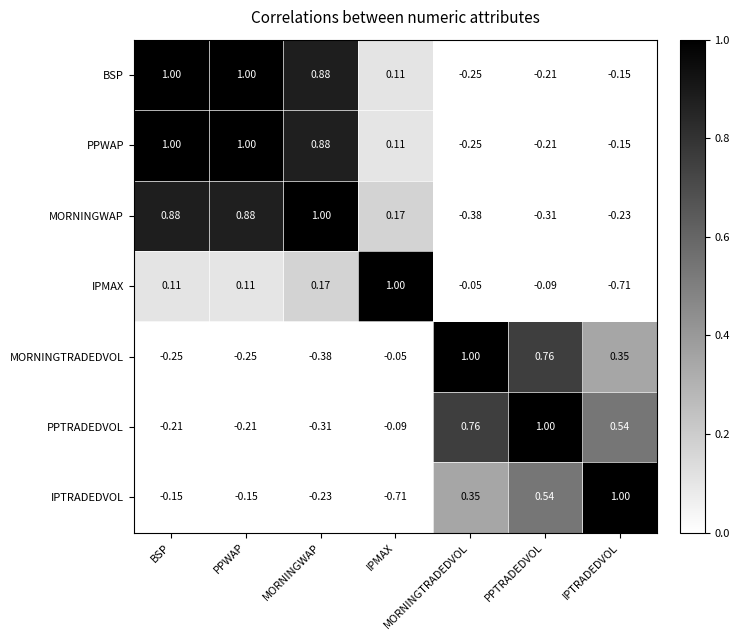

What is the greatest value displayed?

1.0